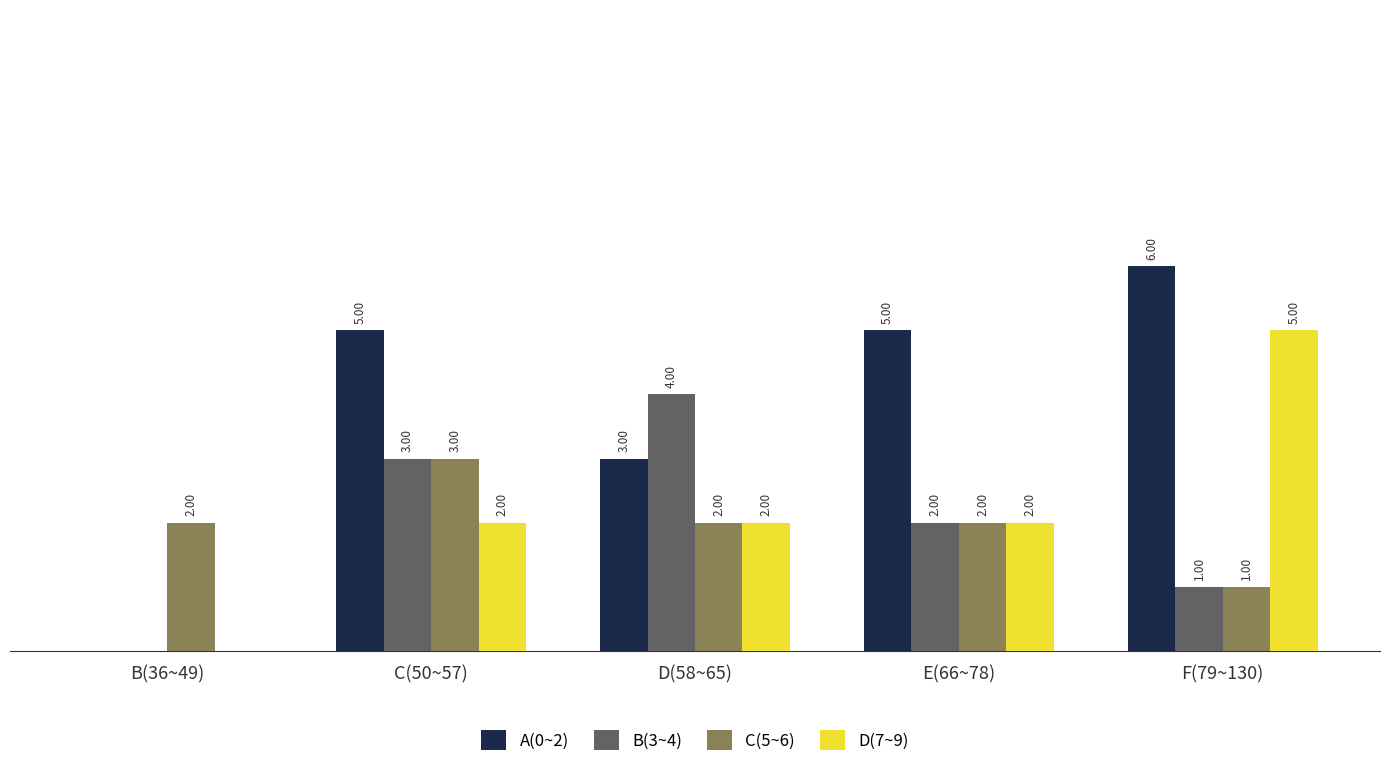

Which label corresponds to the largest value in the chart?

F(79~130)